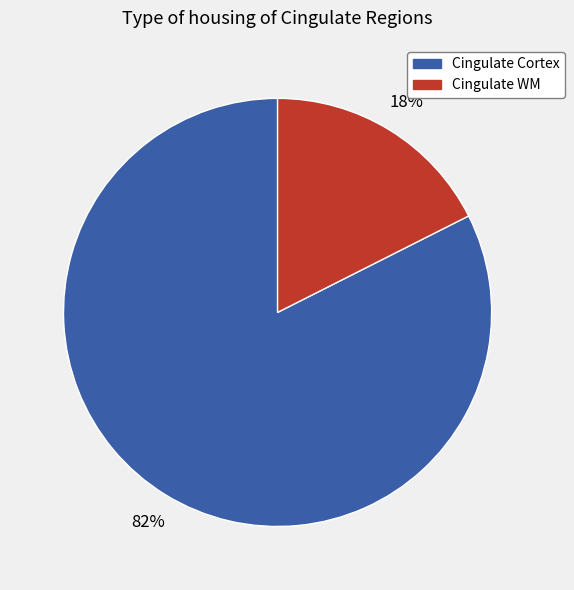

Is there any slice that represents more than half of the pie?

Yes